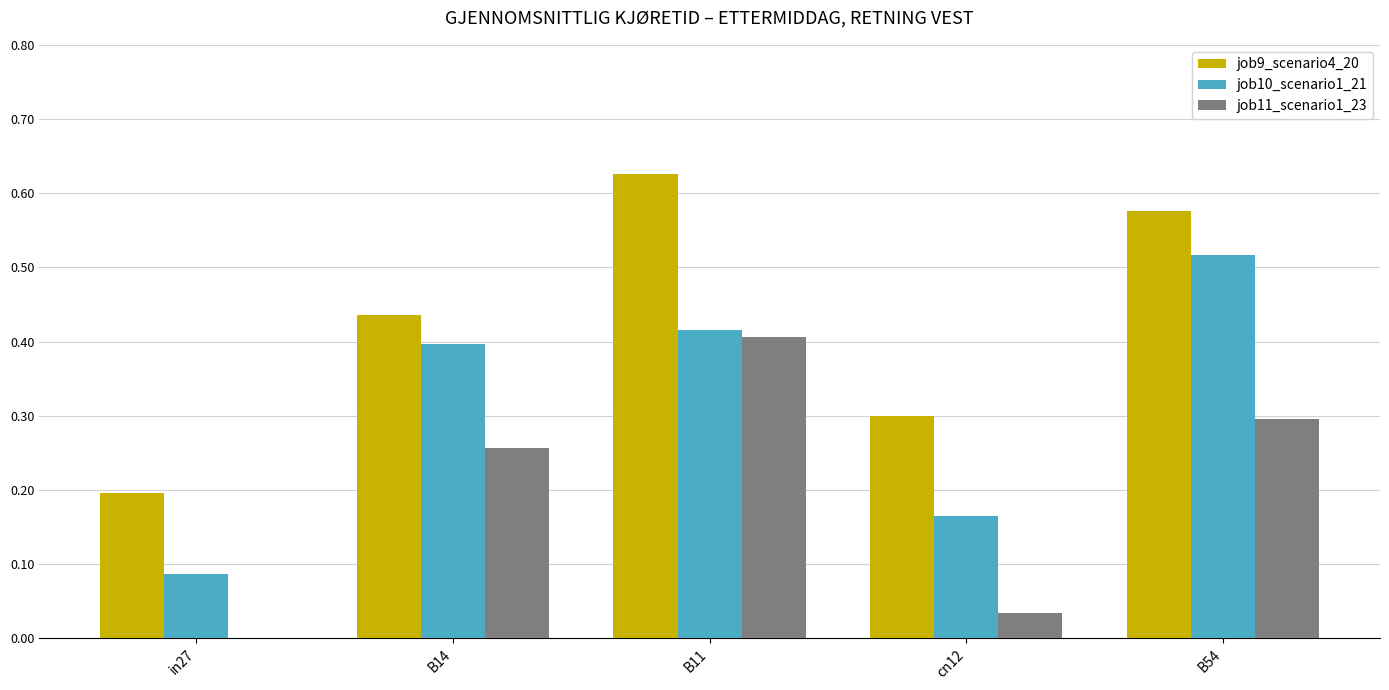

Which category has the highest value across all series?

B11